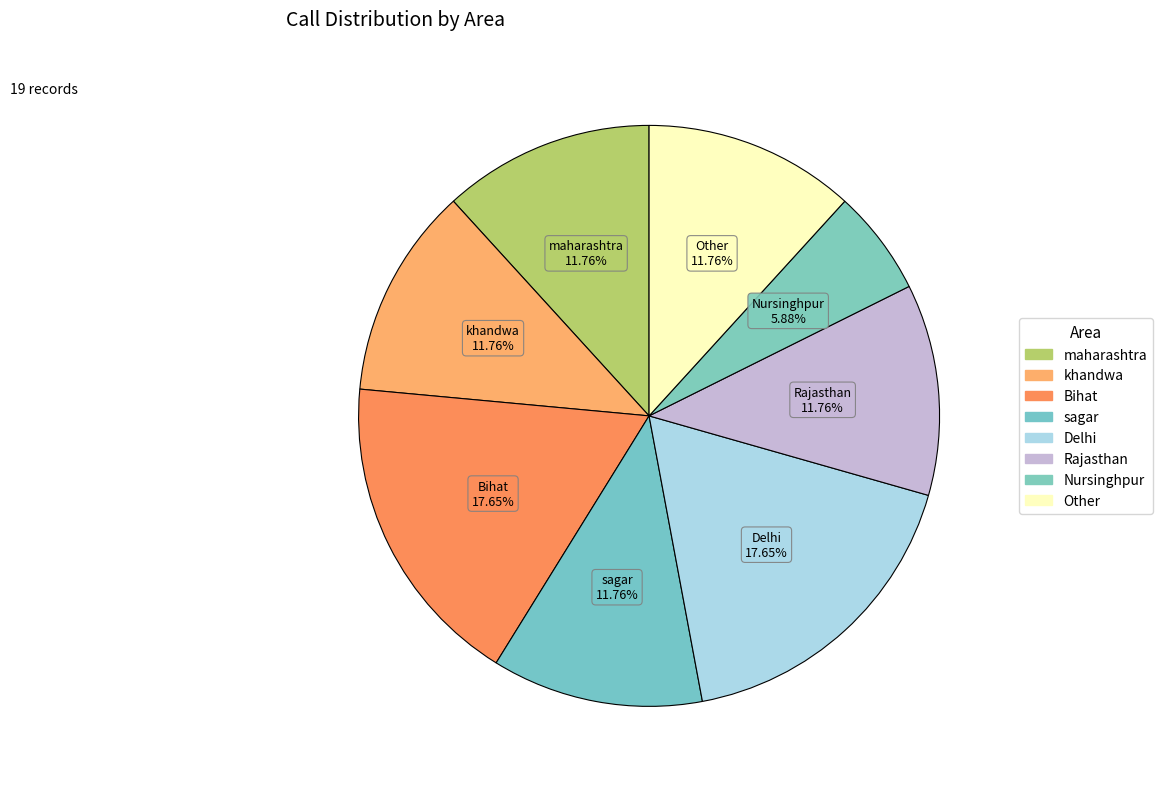

How many slices are in this pie chart?

8